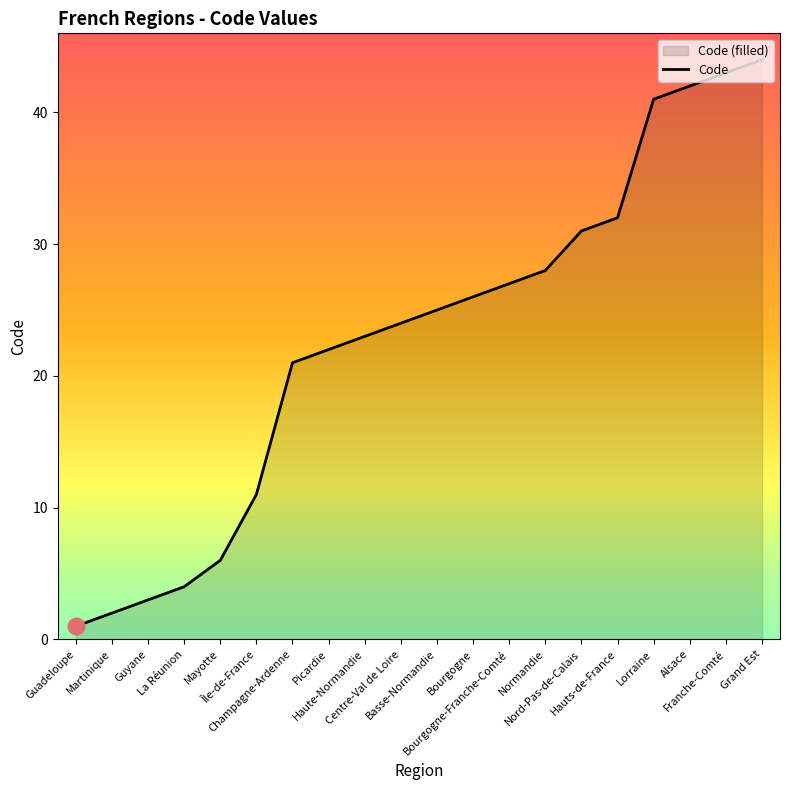

What is the difference between the maximum and minimum values?

43